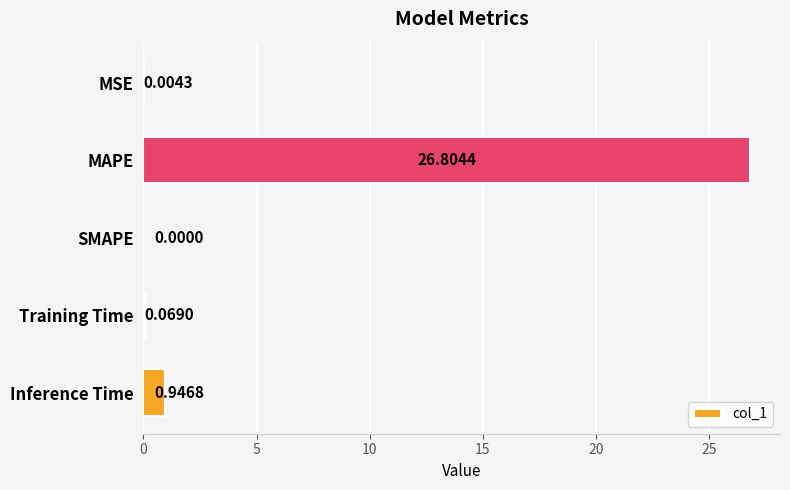

At which category does the chart reach its peak across all series?

MAPE